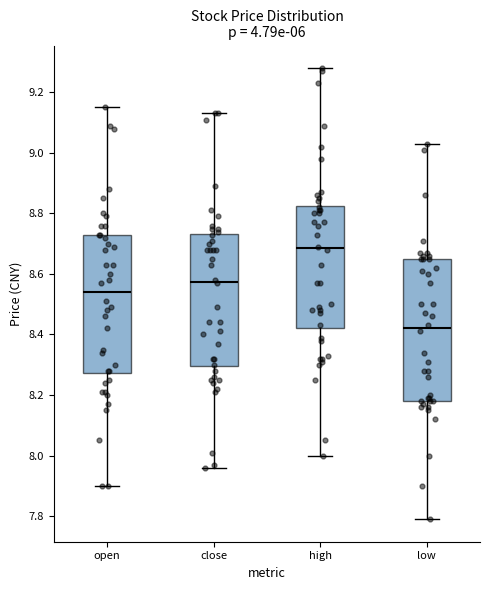

Where does the upper whisker of the box for high end on the y-axis? The values are not printed on the chart, so give them approximately, as read against the axis.

9.28